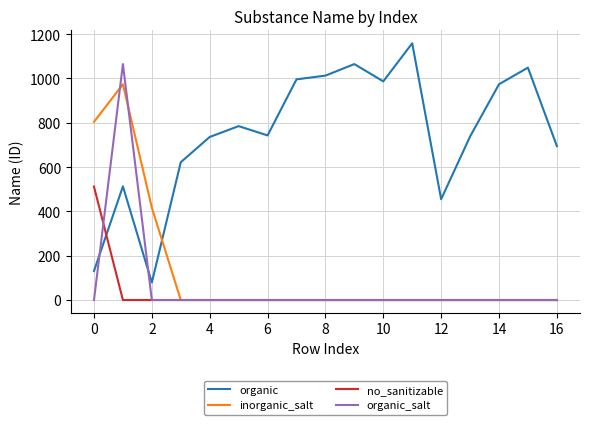

What is the highest value of the organic_salt series?

1065